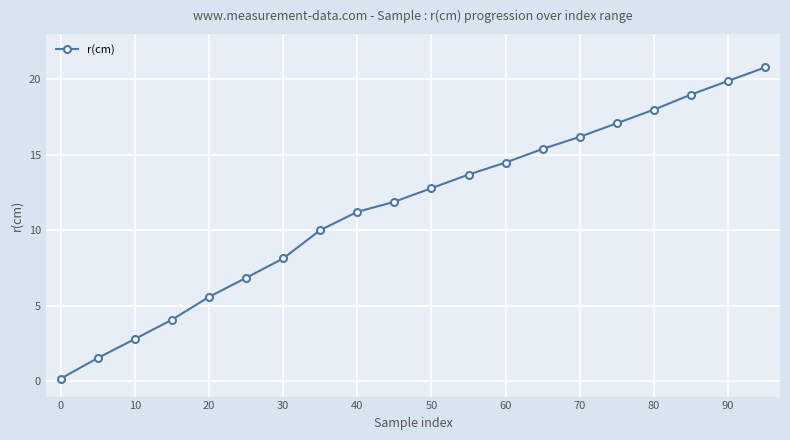

What is the maximum value shown in the chart?

20.8